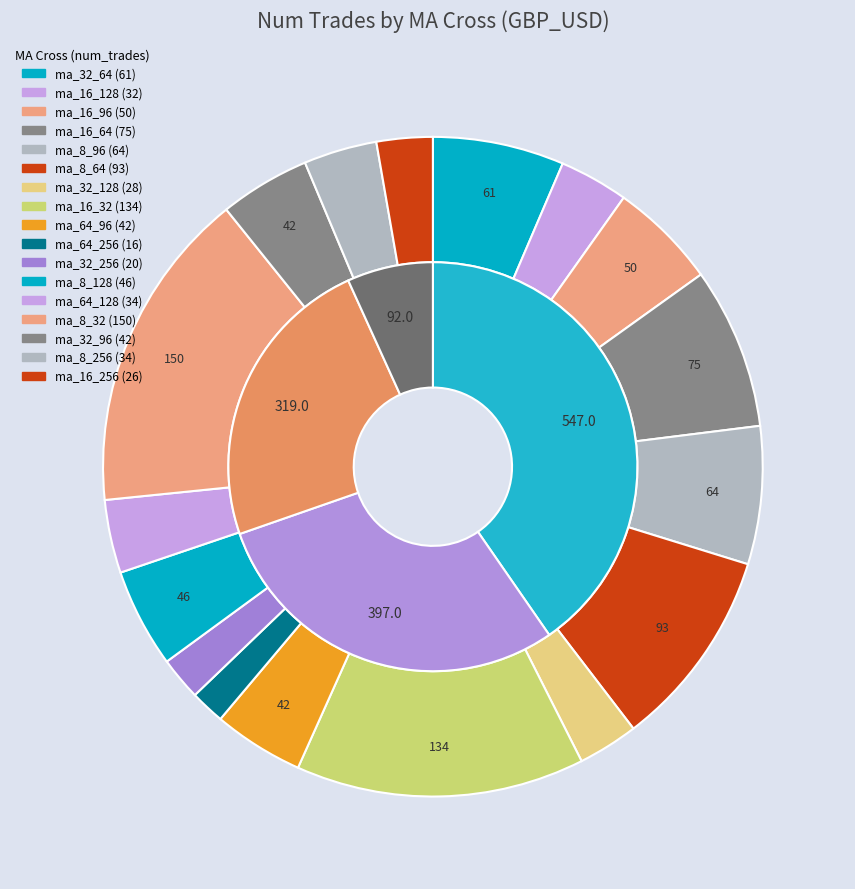

Does any single category account for the majority?

No